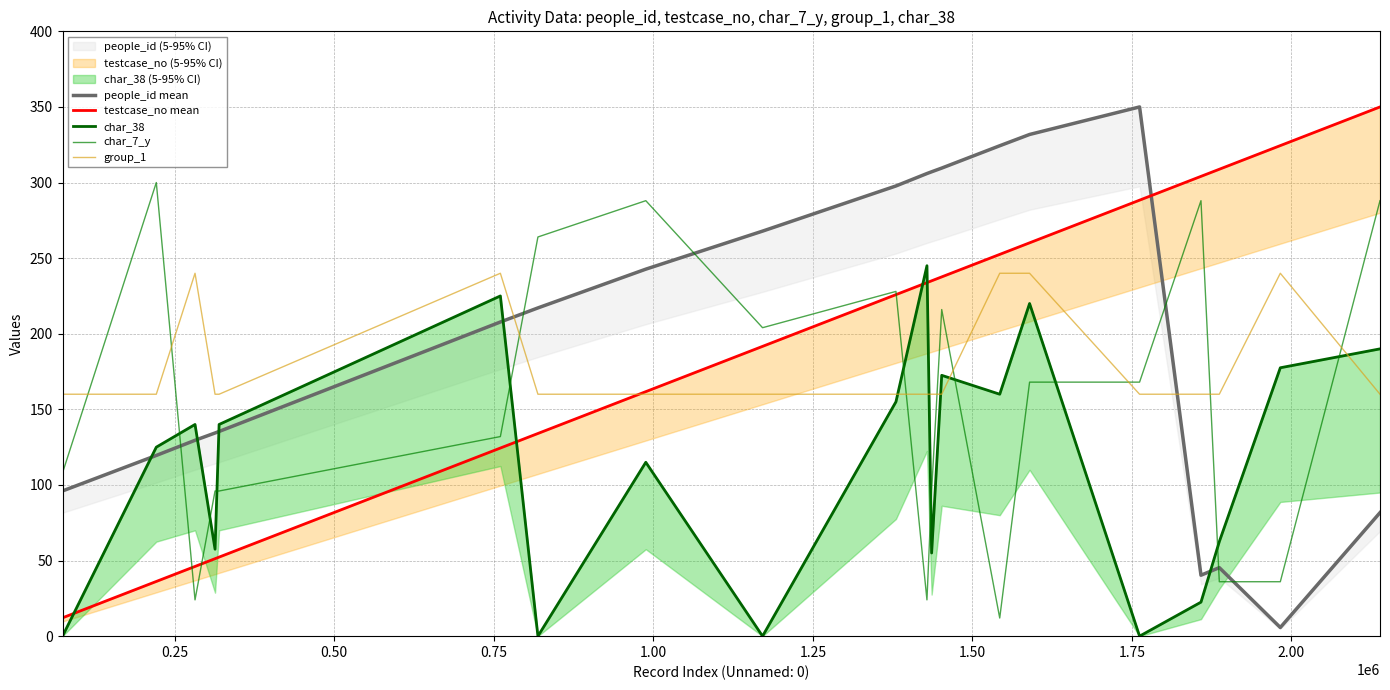

How many data points does each series have?

20